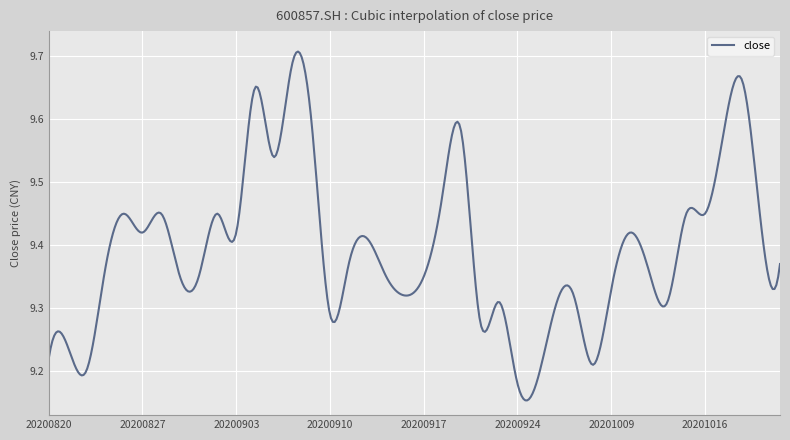

What is the difference between the maximum and minimum values?

0.6